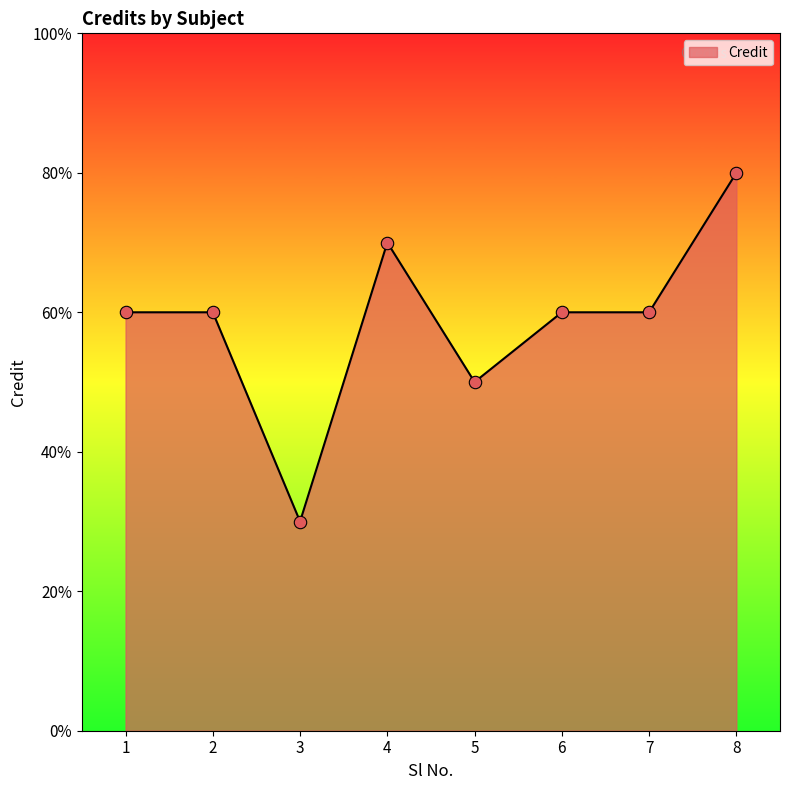

Which has a higher value, 5 or 8?

8